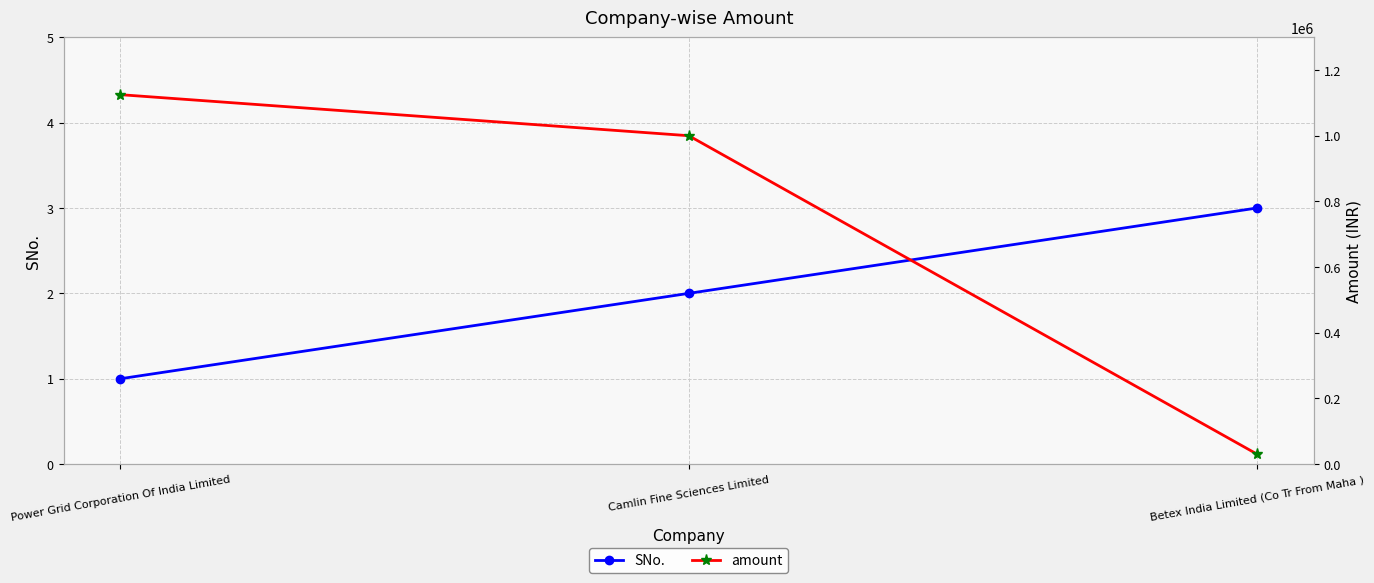

At how many categories does at least one series exceed 1098964?

1